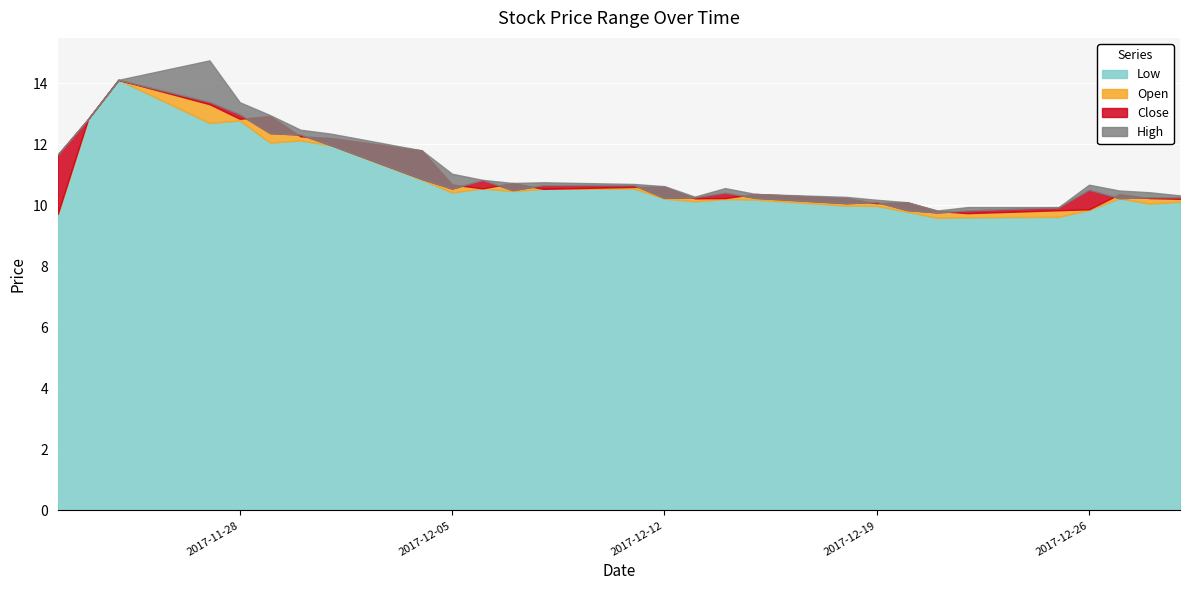

Which category has the lowest value in the low series?

2017-12-21